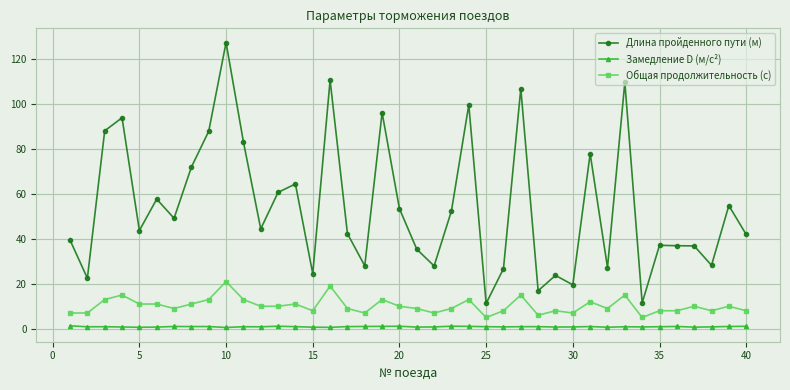

What is the average value of the Общая продолжительность (с) series?

10.2